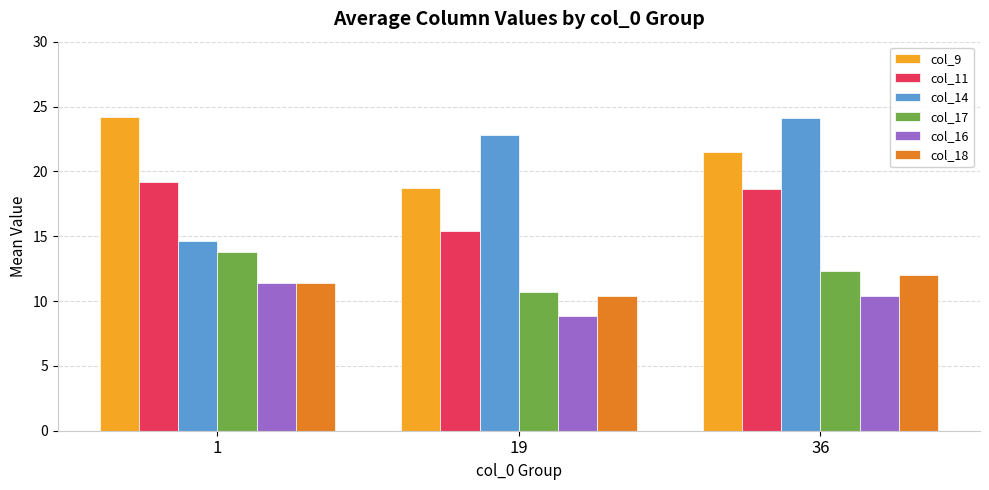

True or false: col_9 has a value of 24.2 at 1.

True